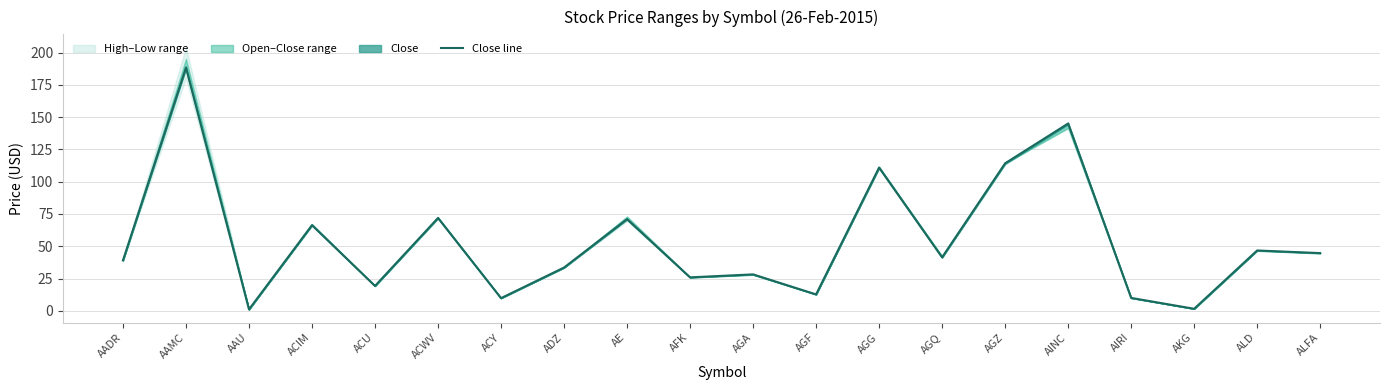

Between ACU and AAMC, which is larger?

AAMC